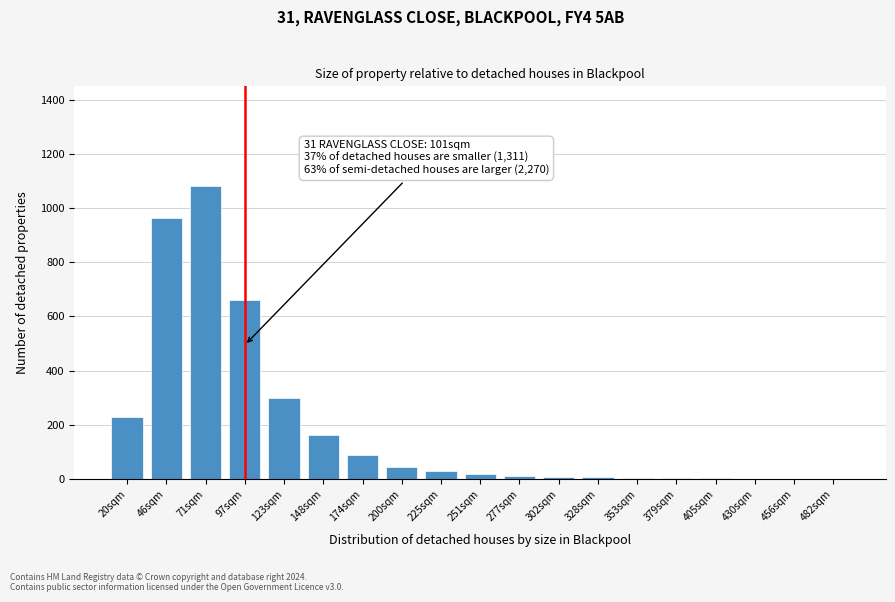

Which label corresponds to the largest value in the chart?

71sqm